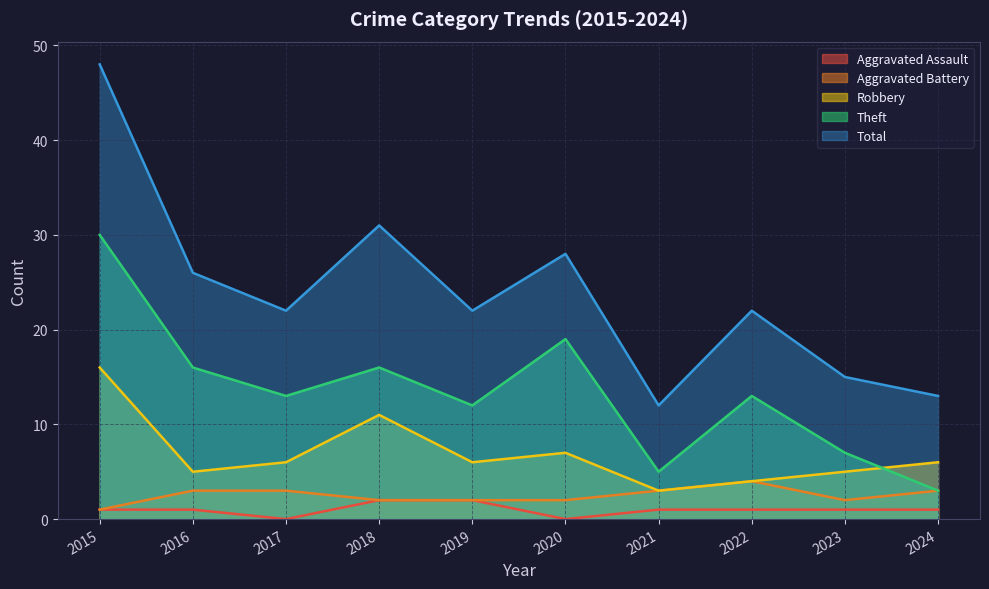

Is it true that Aggravated Battery equals 2 at 2018?

True